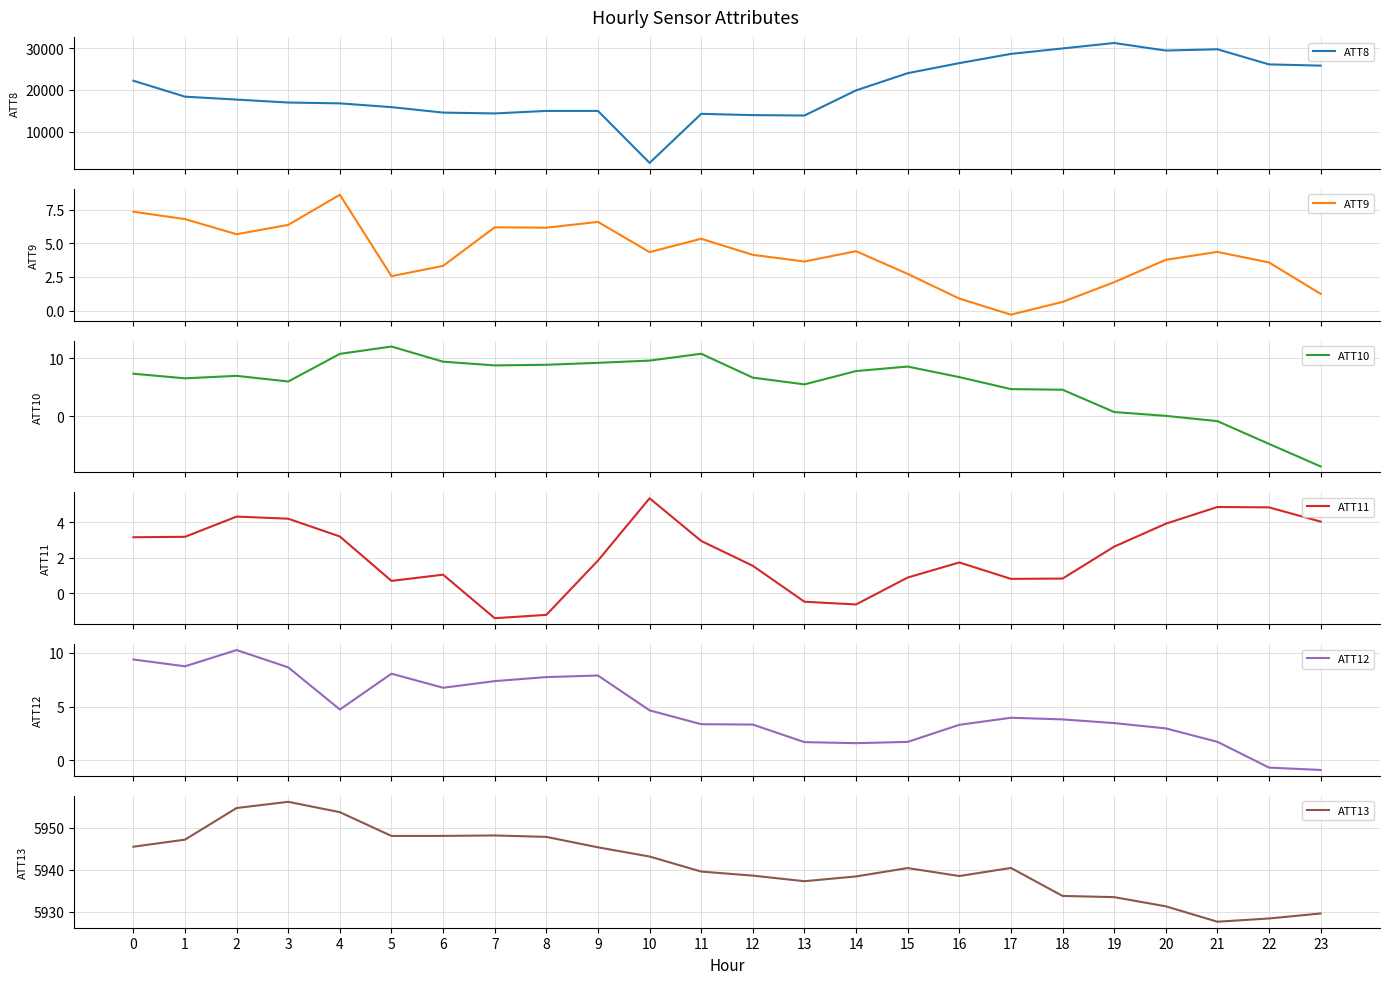

How many intersections are there between ATT10 and ATT9?

5